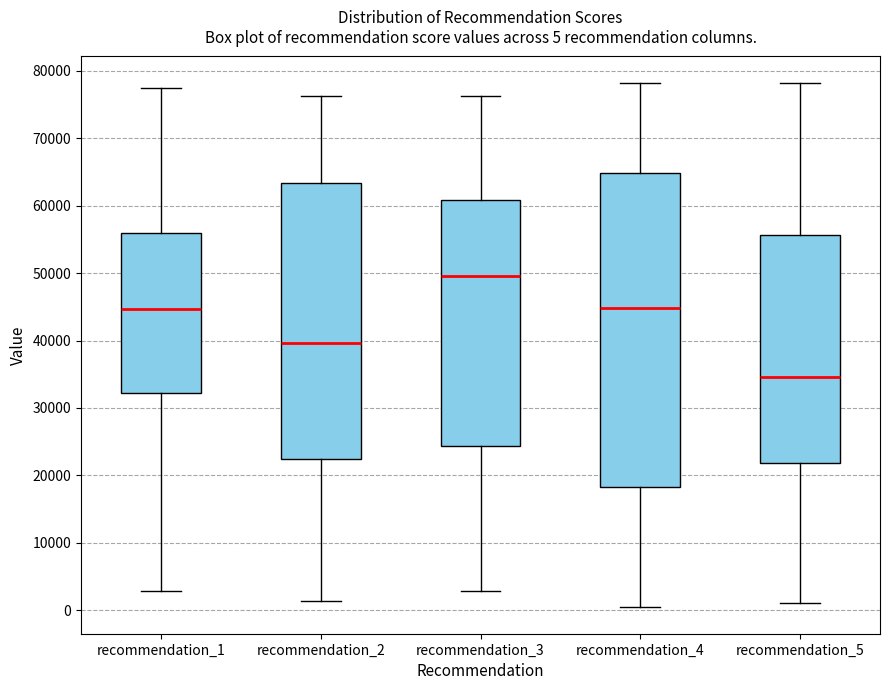

Which box has the highest median line?

recommendation_3